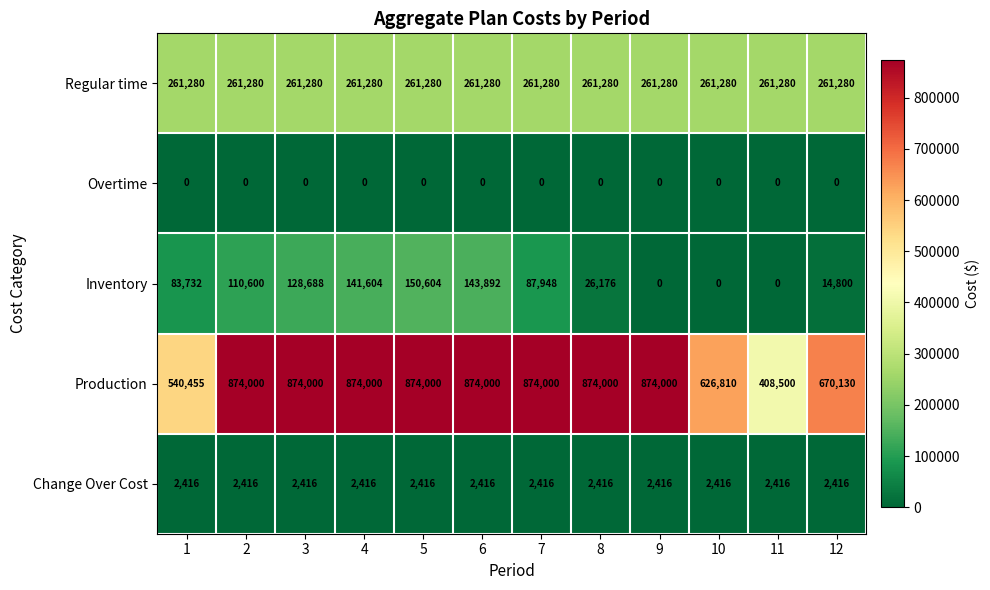

Which series has the largest total across all categories?

Production